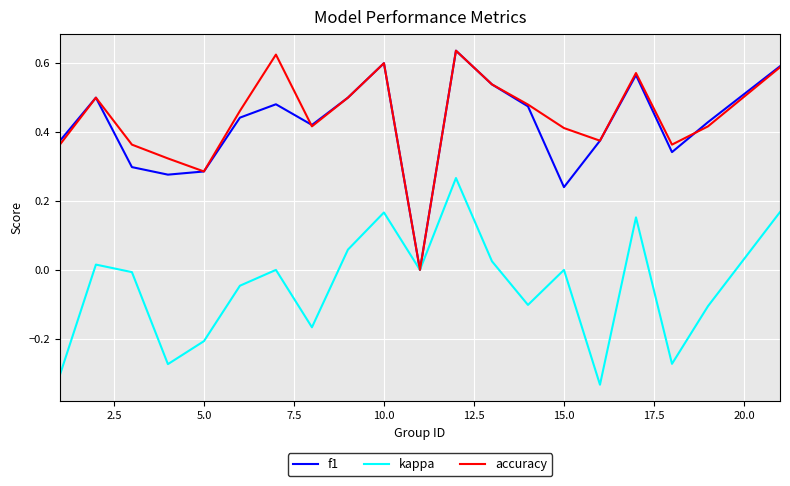

What are all the series names shown in the legend?

f1, kappa, accuracy